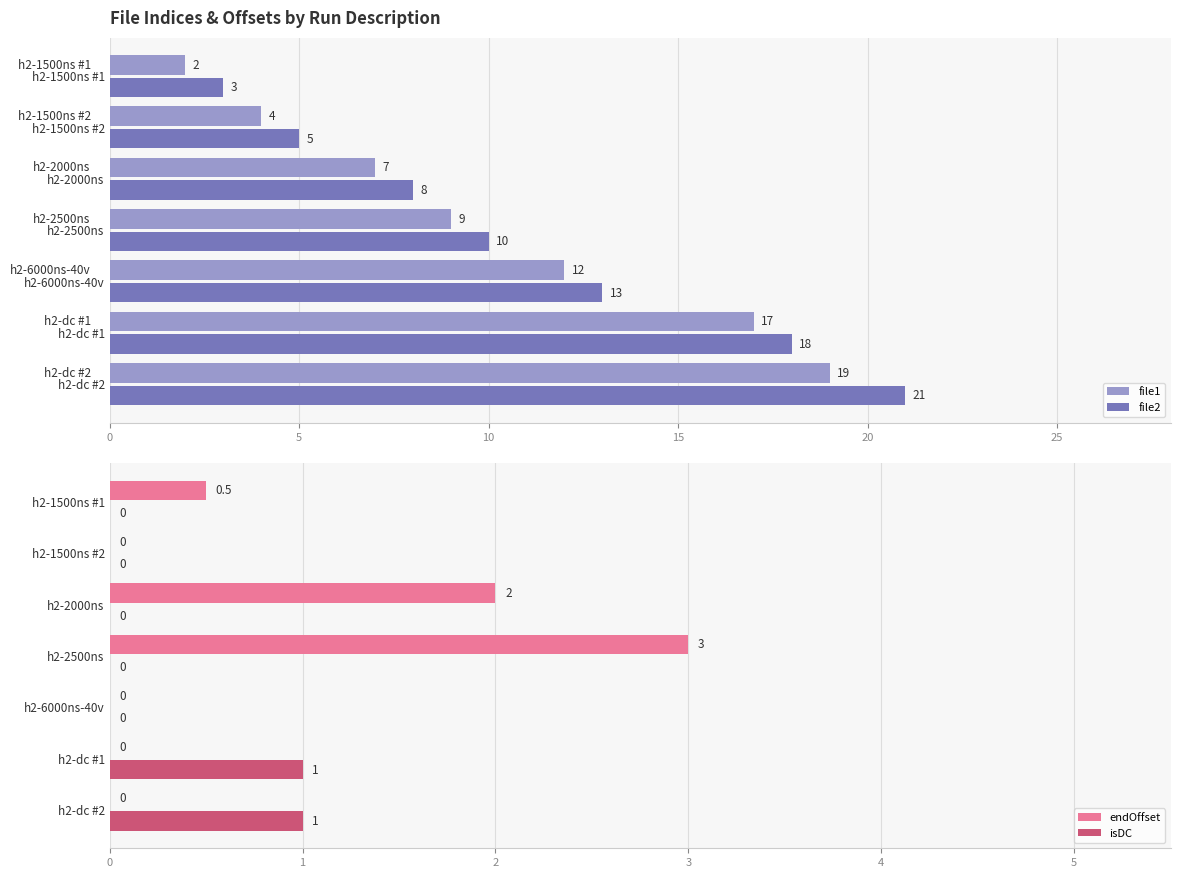

What is the difference between the maximum and minimum values in the isDC series?

1.0